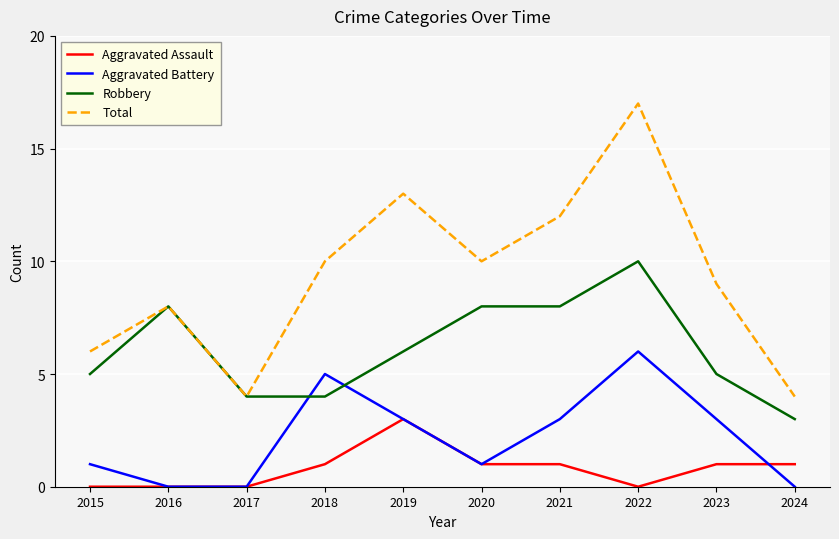

What is the difference between the maximum and second lowest values in the Aggravated Assault series?

3